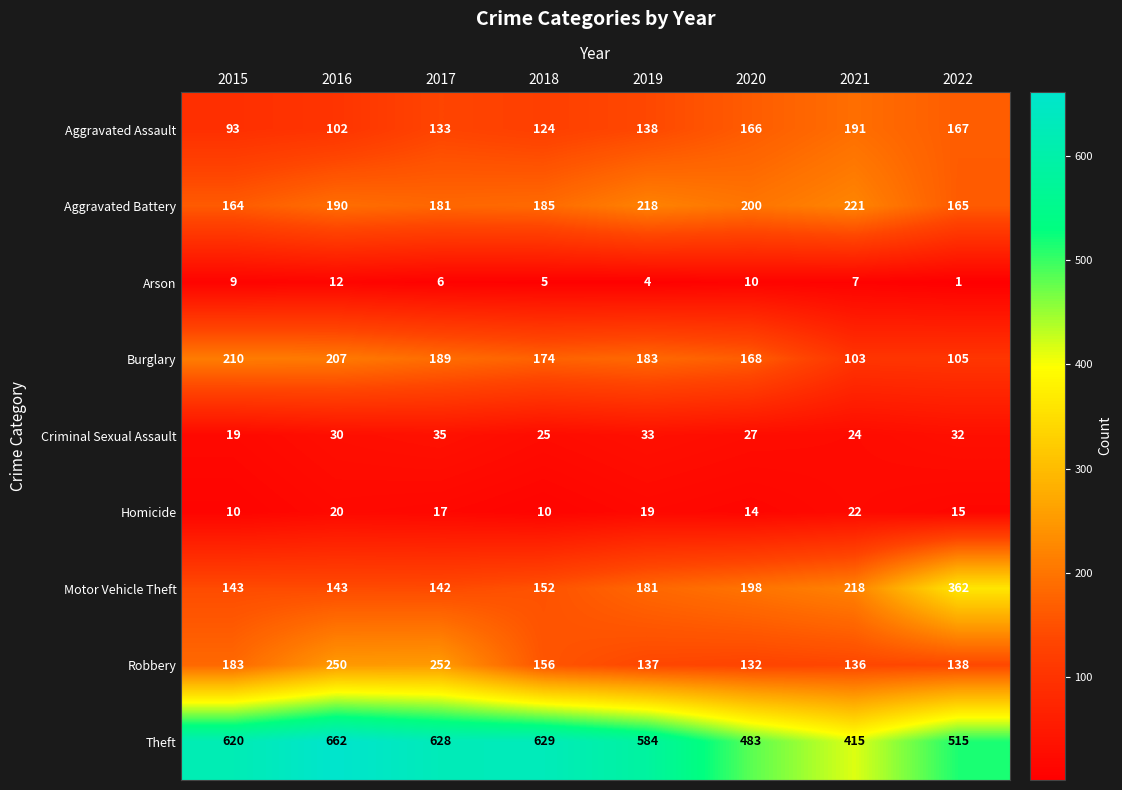

At which label does Robbery first exceed 156?

2015